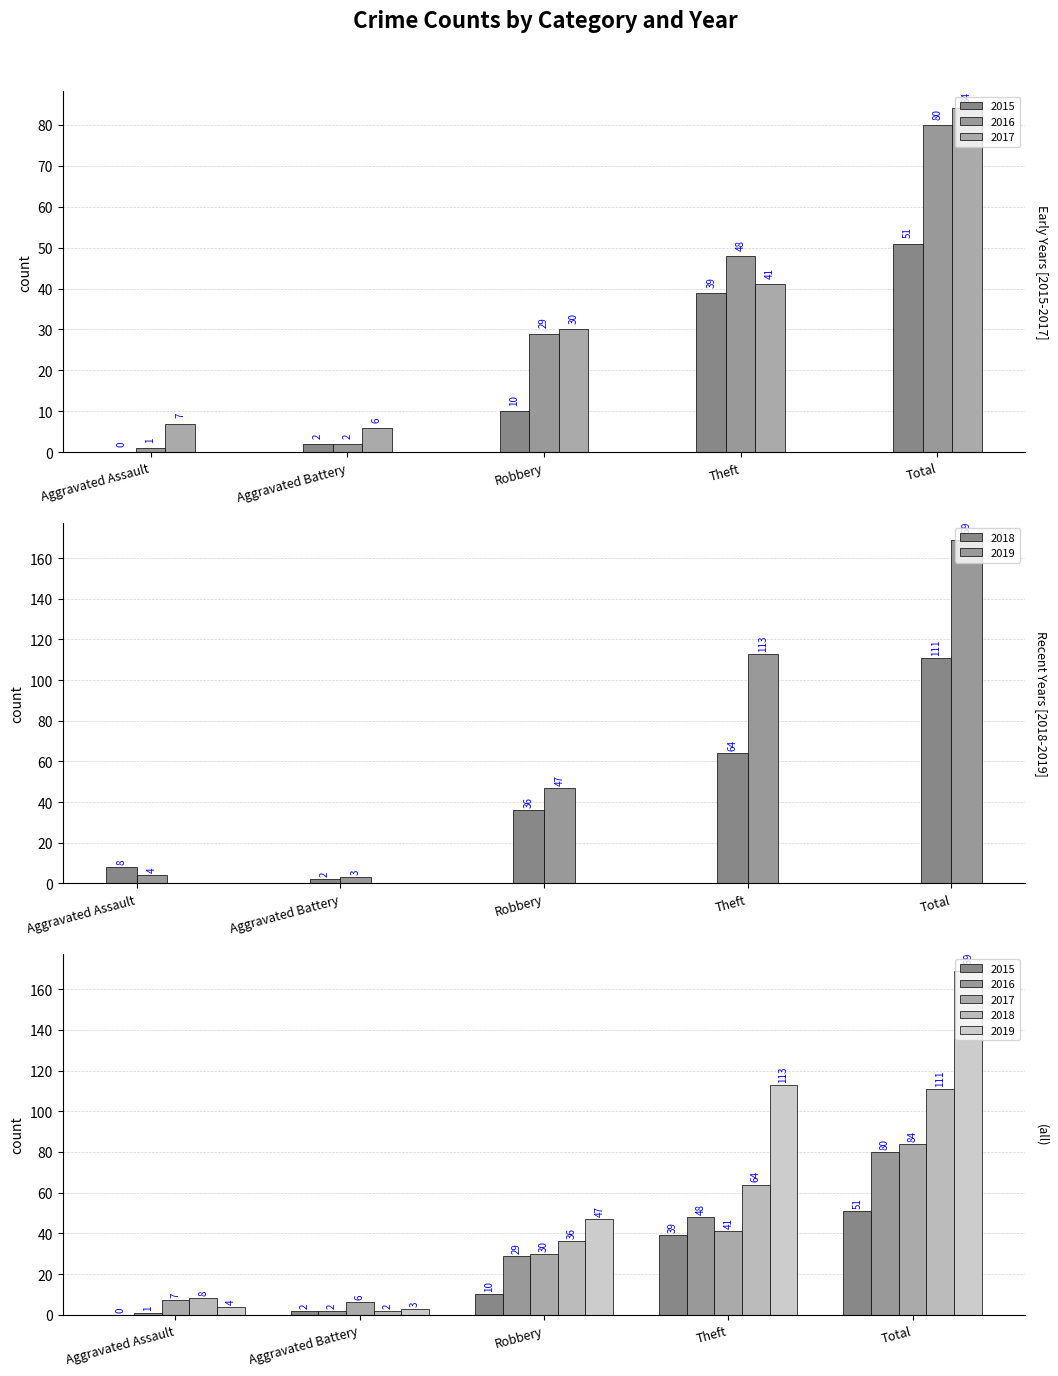

What is the difference between the highest and lowest values at Aggravated Assault?

8